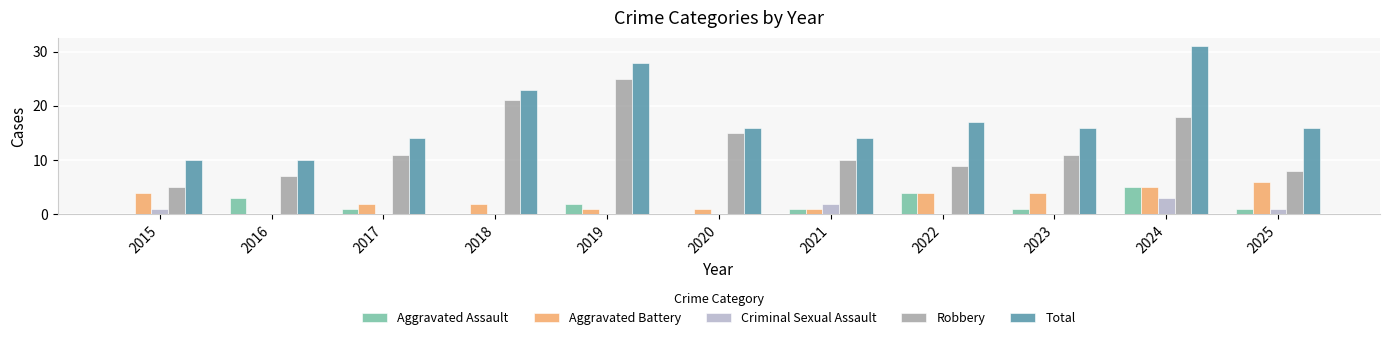

Does the chart contain stacked bars?

No